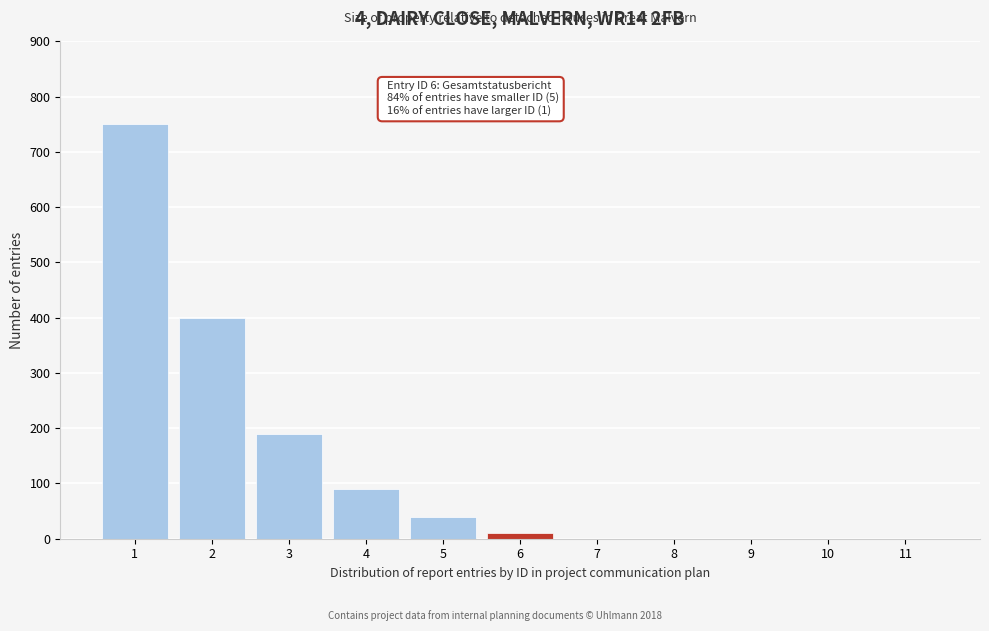

Reading left to right, what are all the values shown in this chart?

1=750	2=400	3=190	4=90	5=40	6=10	7=0	8=0	9=0	10=0	11=0